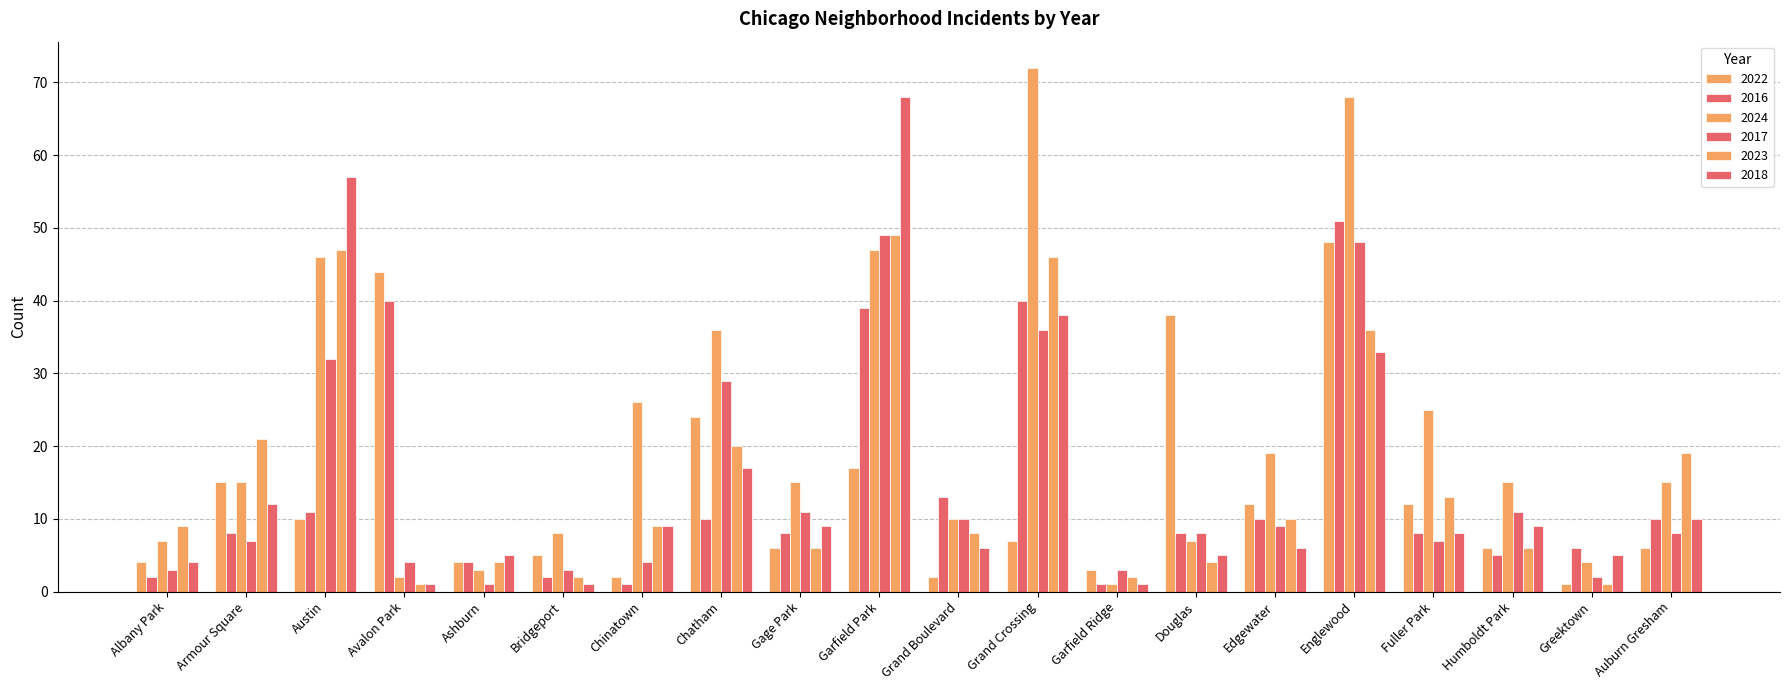

True or false: 2018 has a value of 57 at Austin.

True